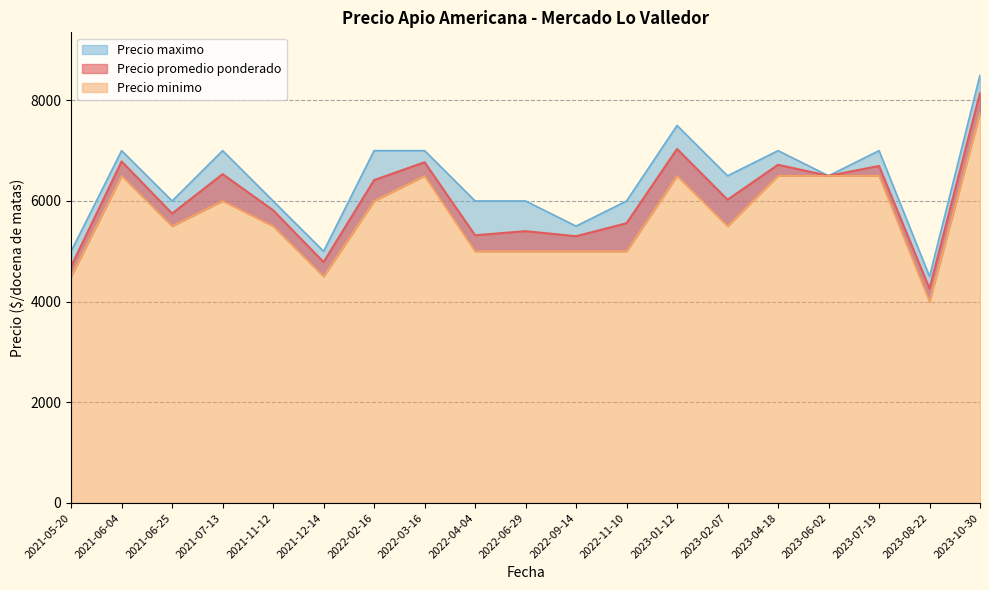

Which category has the lowest value across all series?

2023-08-22